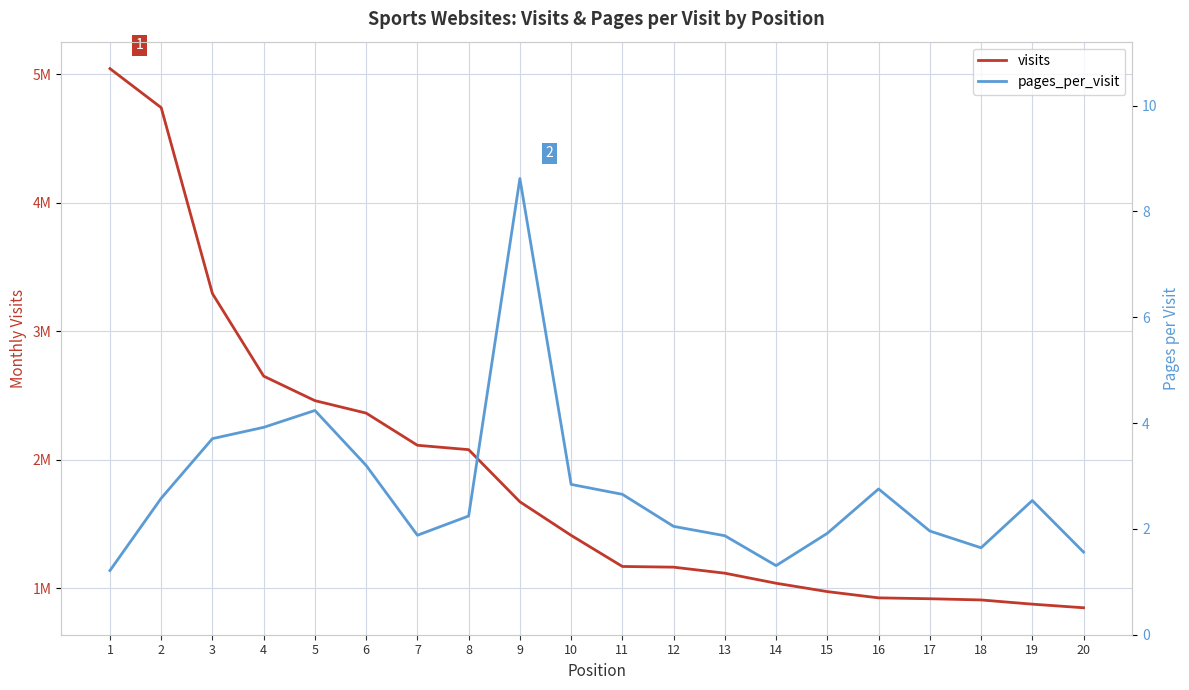

What is the total value across all series at 2?

4740716.6